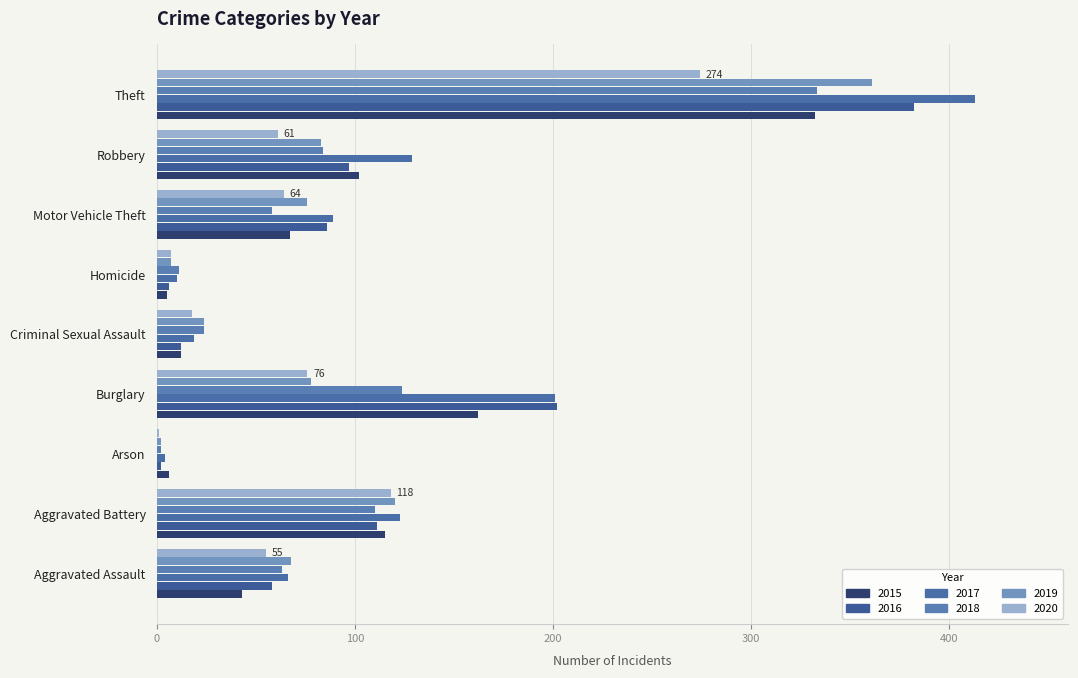

How many categories are shown in the chart?

9